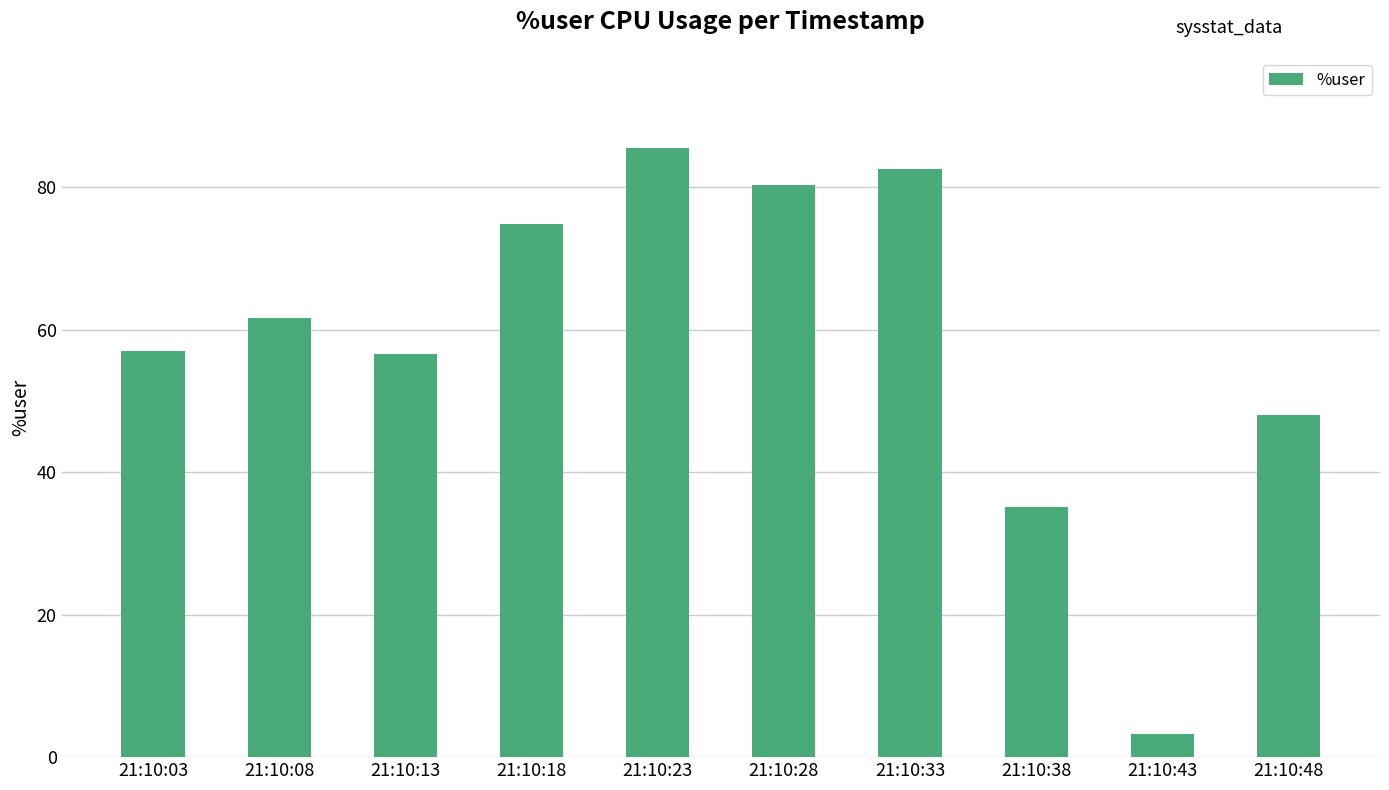

What is the greatest value displayed?

85.5